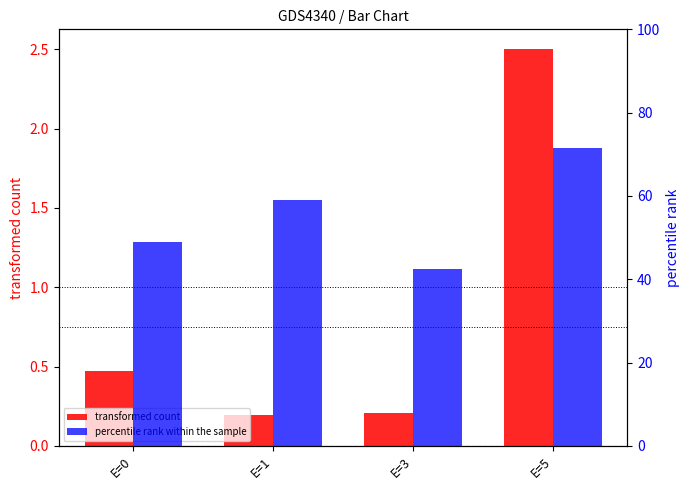

What is the difference between the second highest and minimum values in the percentile rank within the sample series?

16.5